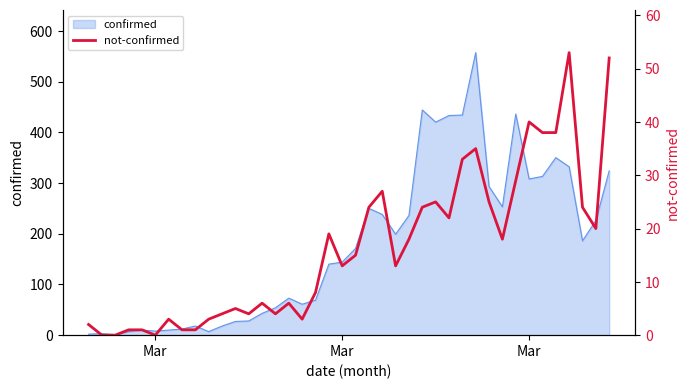

Does the chart display data point markers on the line(s)?

No